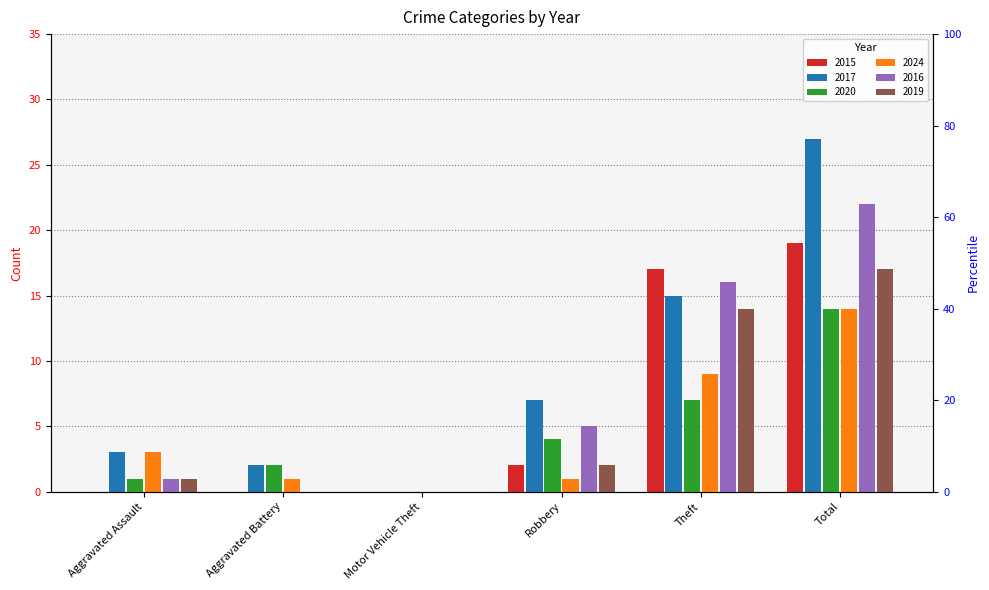

True or false: 2017 has a value of 11 at Robbery.

False